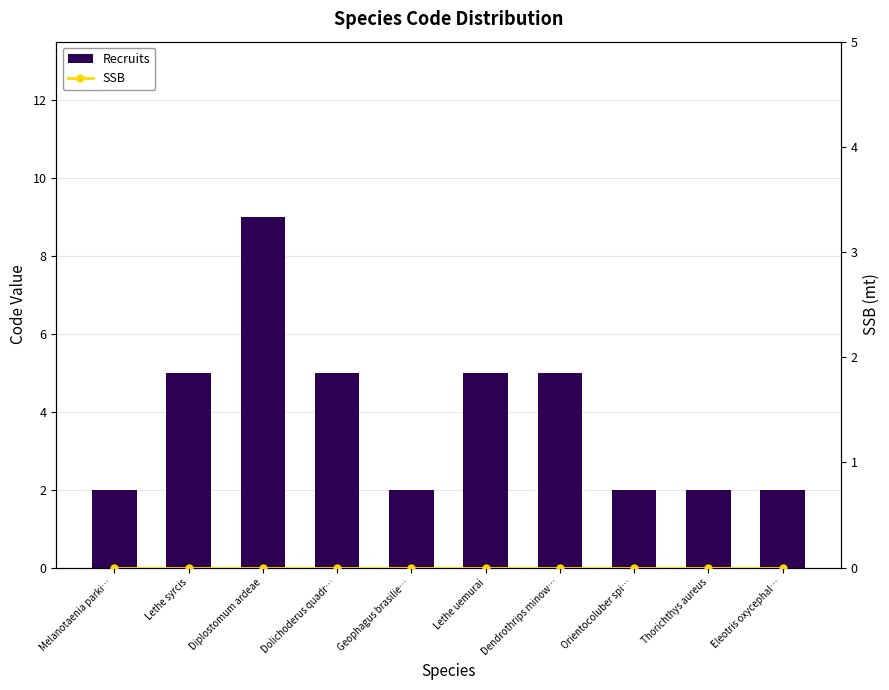

How many categories are shown in the chart?

10